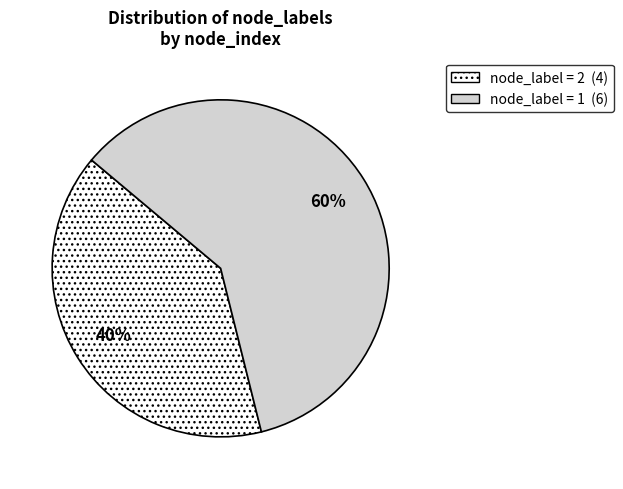

Does any single category account for the majority?

Yes